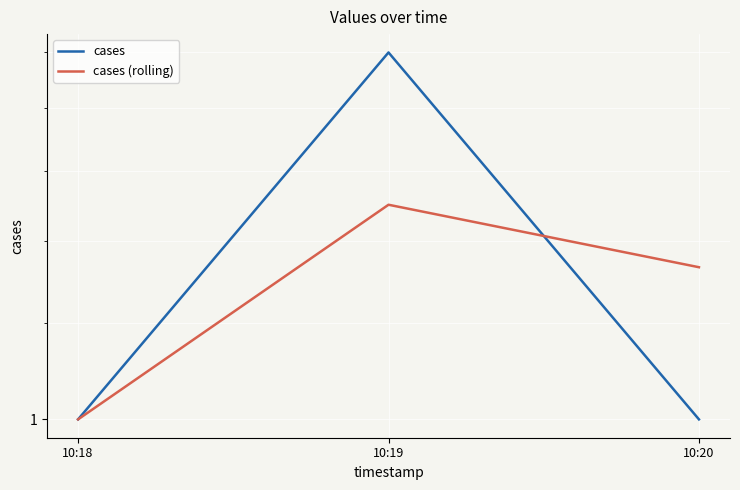

What are all the series names shown in the legend?

cases, cases (rolling)